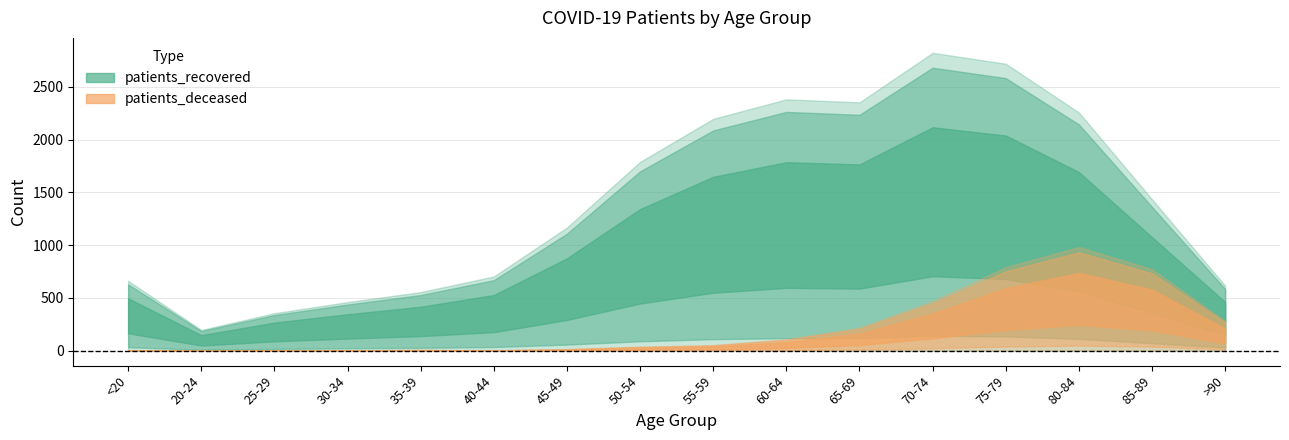

Between 12 and 13, which series saw the biggest shift?

patients_recovered